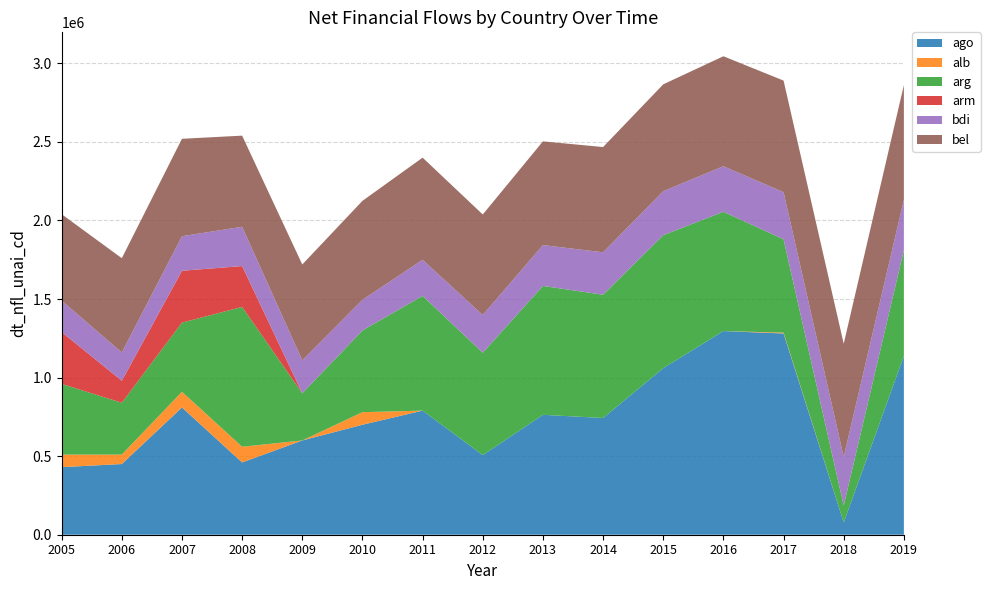

Reading left to right, what are all the values shown in this chart?

ago: 430000.0	450000.0	810000.0	460000.0	600000.0	700000.0	790000.0	506786.2	763209.3	742970.9	1060262.0	1296157.2	1280900.0	78071.8	1137215.4
alb: 80000.0	60000.0	100000.0	100000.0	0.0	80000.0	0.0	0.0	0.0	0.0	0.0	0.0	5500.0	0.0	0.0
arg: 450000.0	330000.0	440000.0	890000.0	300000.0	520000.0	730000.0	651509.6	820371.6	784520.1	846262.0	759145.6	594100.0	107454.4	674662.9
arm: 330000.0	140000.0	330000.0	260000.0	0.0	0.0	0.0	0.0	0.0	0.0	0.0	0.0	0.0	0.0	0.0
bdi: 200000.0	180000.0	220000.0	250000.0	210000.0	195000.0	230000.0	240000.0	260000.0	270000.0	280000.0	290000.0	300000.0	310000.0	320000.0
bel: 550000.0	600000.0	620000.0	580000.0	610000.0	630000.0	650000.0	640000.0	660000.0	670000.0	680000.0	700000.0	710000.0	720000.0	730000.0